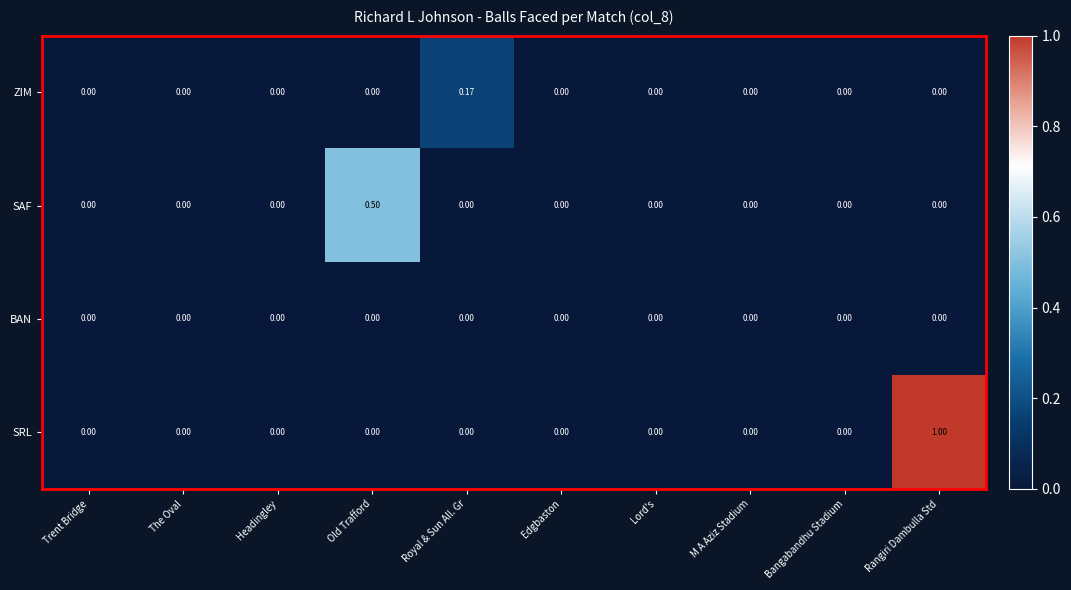

Which category has the highest value in the ZIM series?

Royal & Sun All. Gr